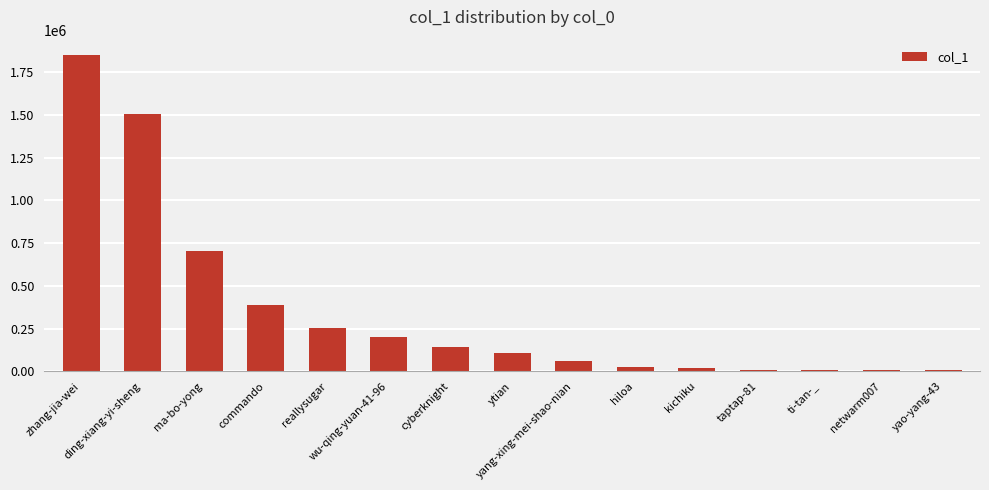

What is the average value?

352627